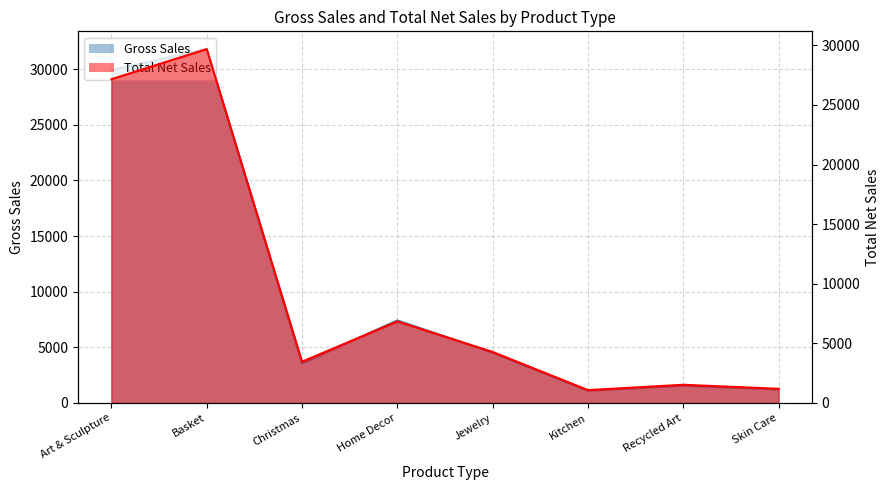

What is the highest value of the Total Net Sales series?

29694.7